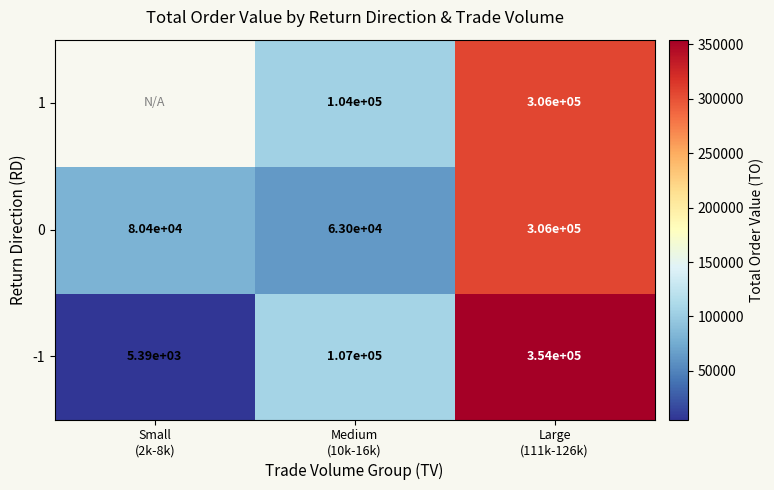

At which category is the sum across all series the highest?

Large
(111k-126k)